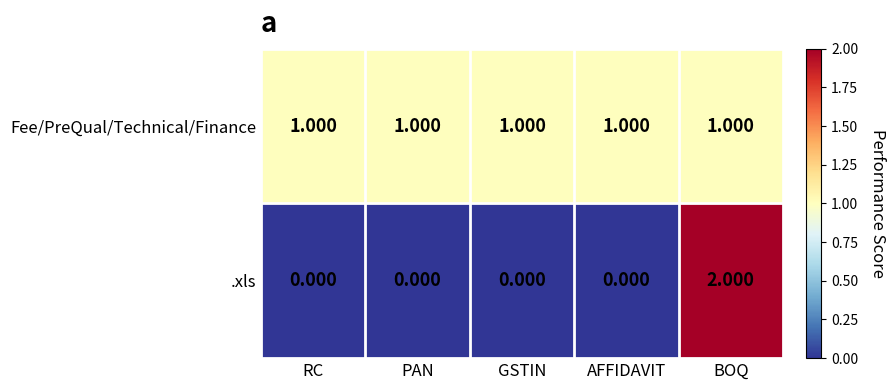

Is the value of .xls at RC greater than the value of Fee/PreQual/Technical/Finance at BOQ?

No